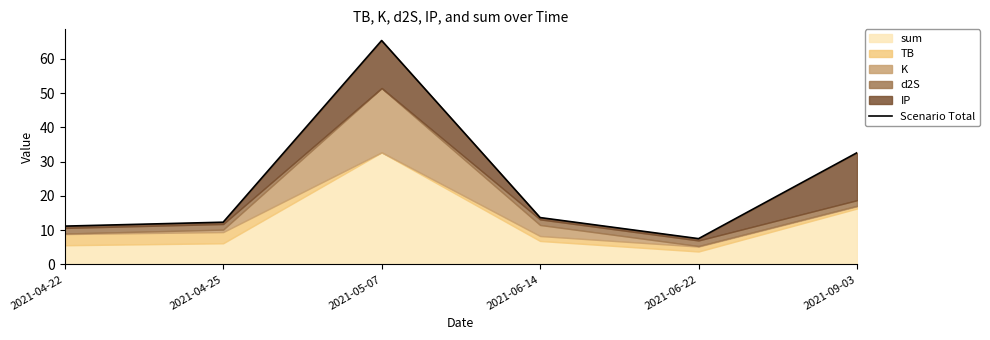

True or false: there are more than 1 points higher than both neighbors.

False